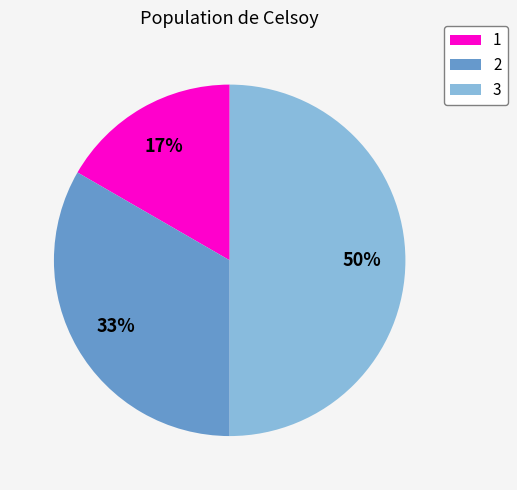

Approximately how many times larger is the value at 1 compared to 3?

0.3